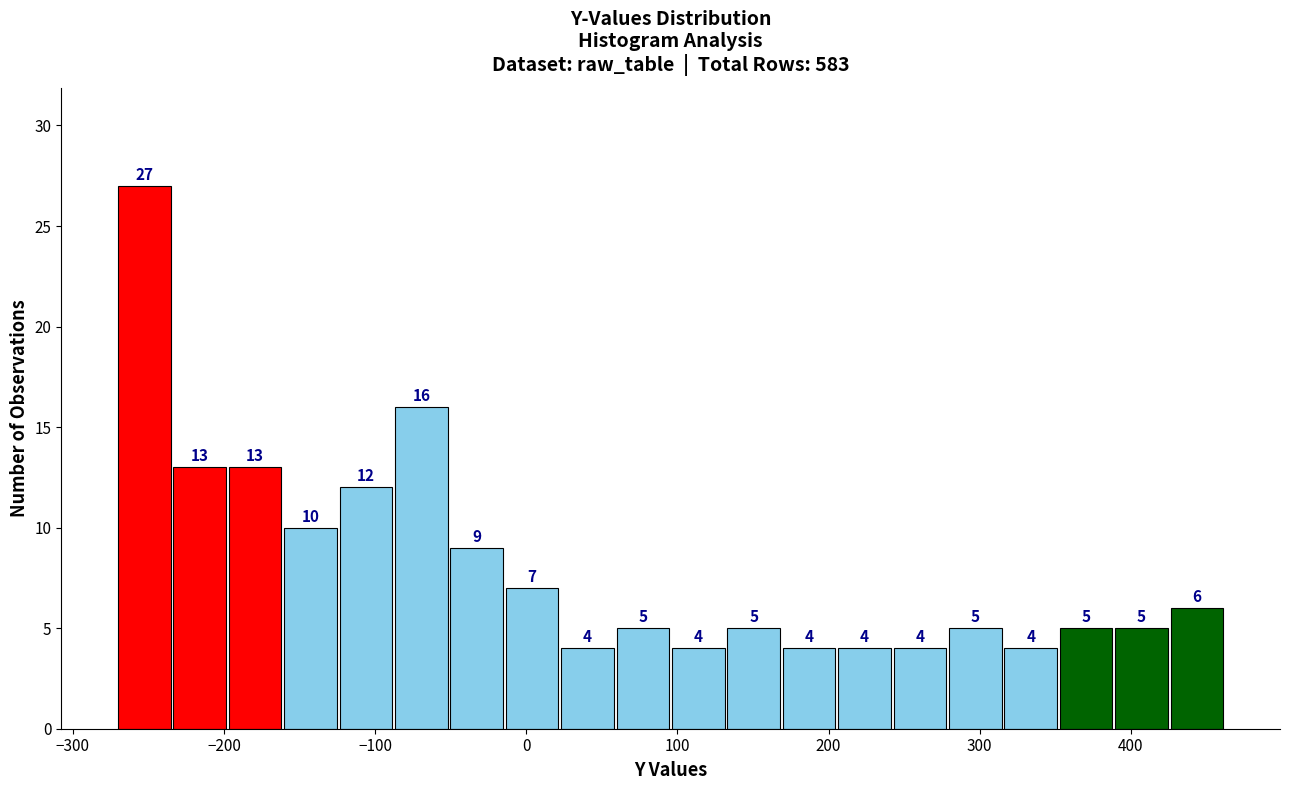

Around what value on the x-axis is the tallest bar? Give the approximate position of its centre, as read against the axis.

-250